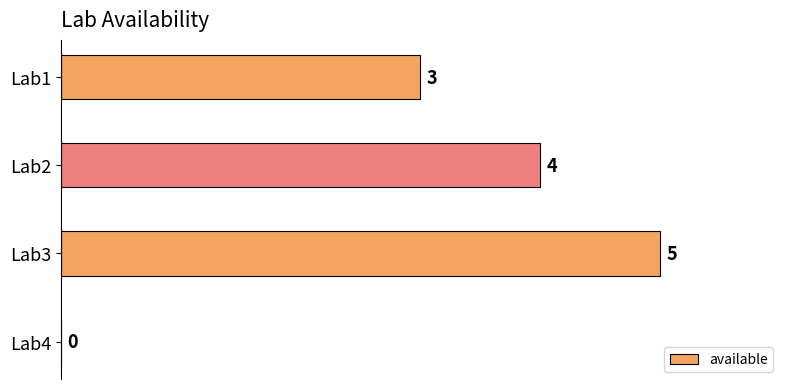

The value at Lab1 is 3. True or false?

True